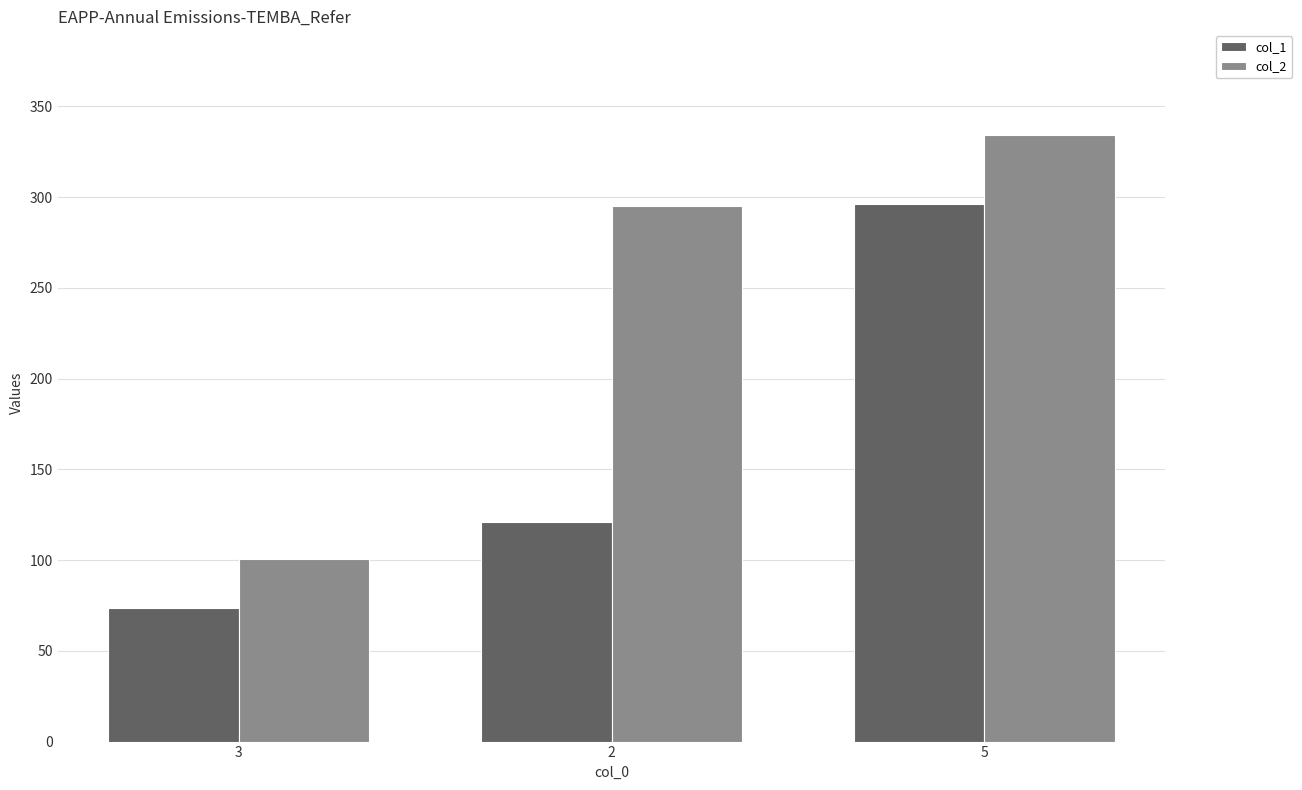

At 2, list the series in order from largest to smallest.

col_2, col_1